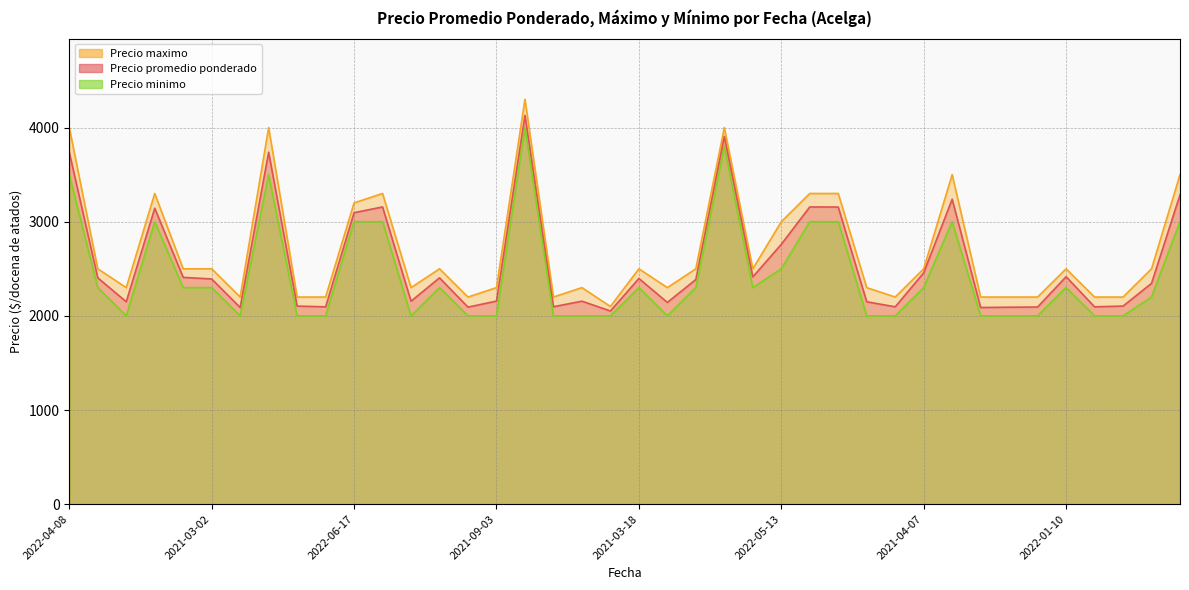

Which series has the largest total across all categories?

Precio maximo